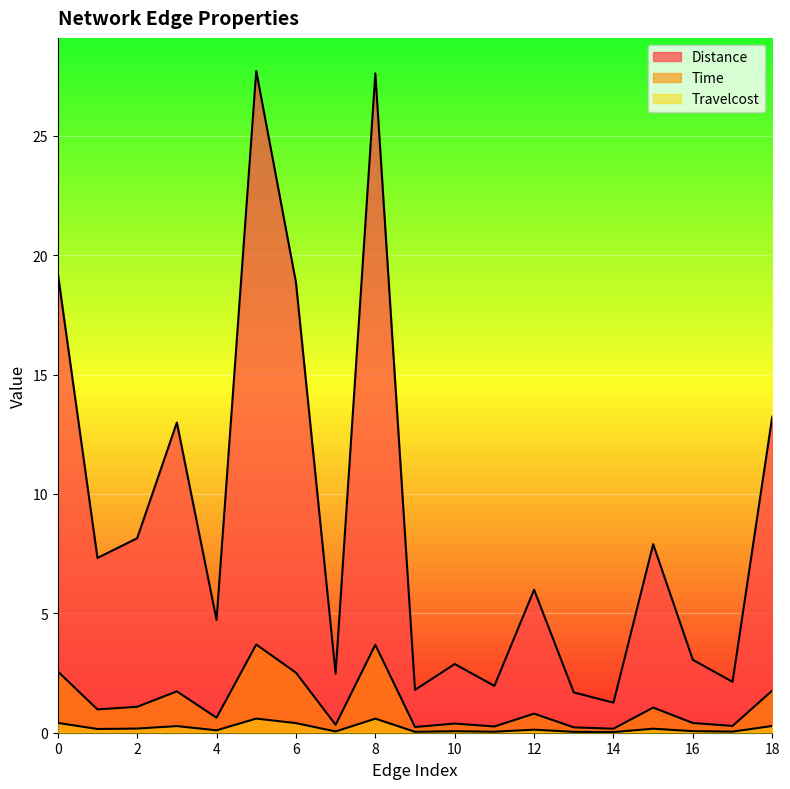

What is the total value across all series at 13?

1.9